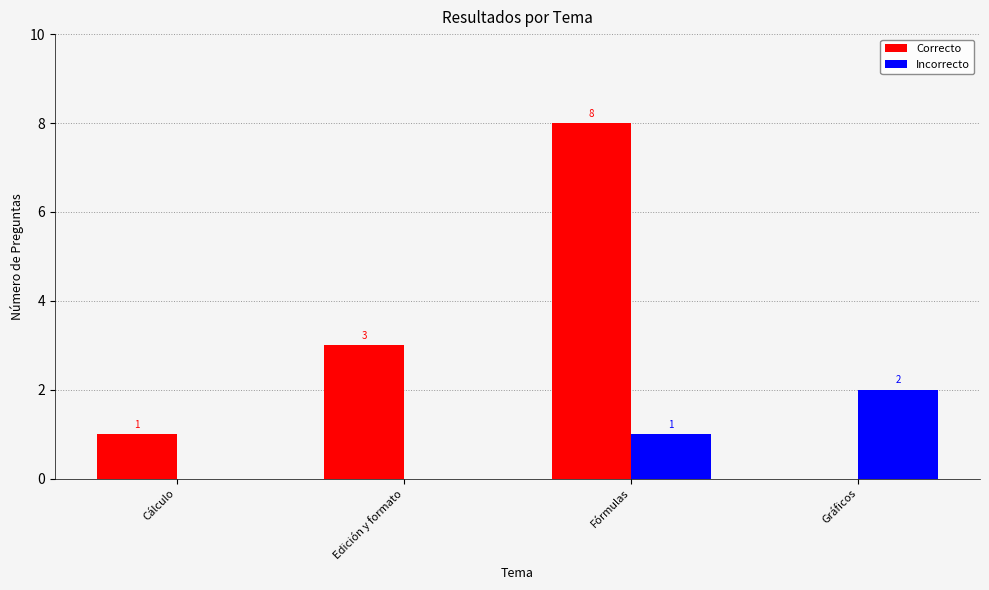

Reading left to right, list all the values displayed in this chart.

Correcto: Cálculo=1	Edición y formato=3	Fórmulas=8	Gráficos=0
Incorrecto: Cálculo=0	Edición y formato=0	Fórmulas=1	Gráficos=2